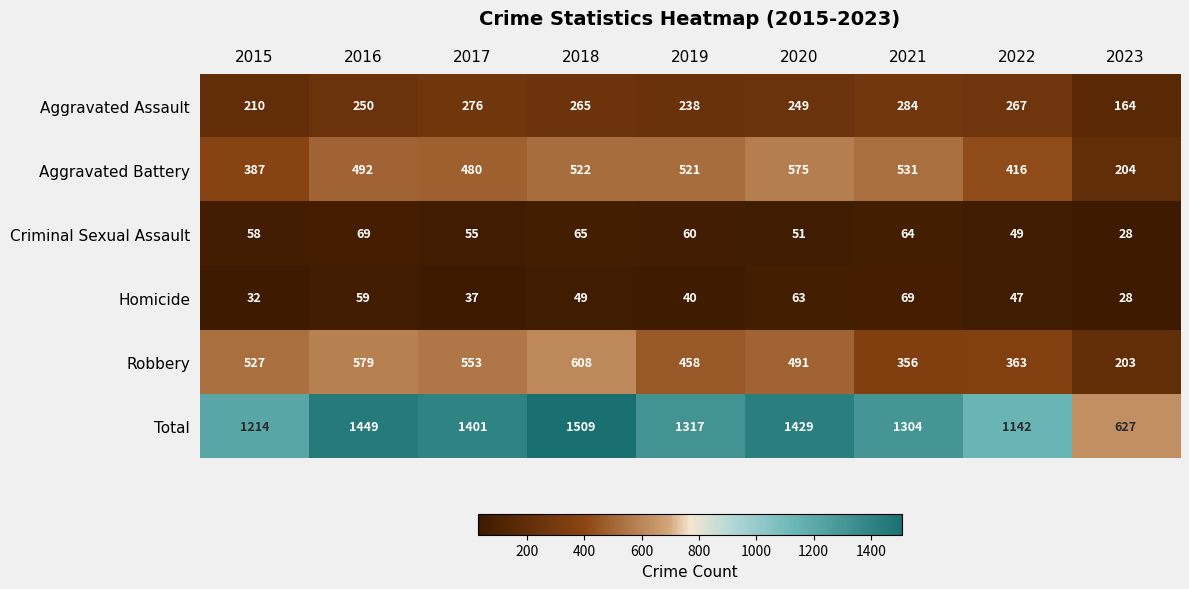

Which series has the widest spread of values?

Total